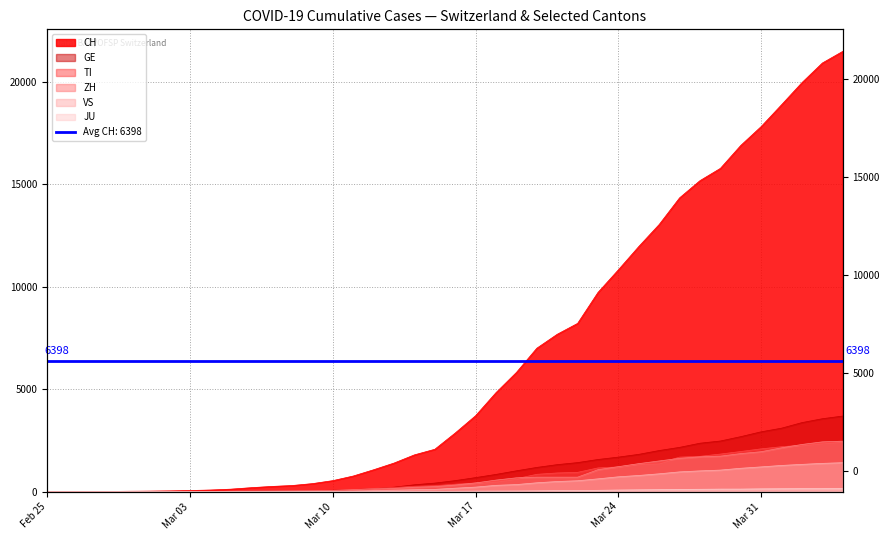

The value of GE at 2020-04-01 is 4345. True or false?

False